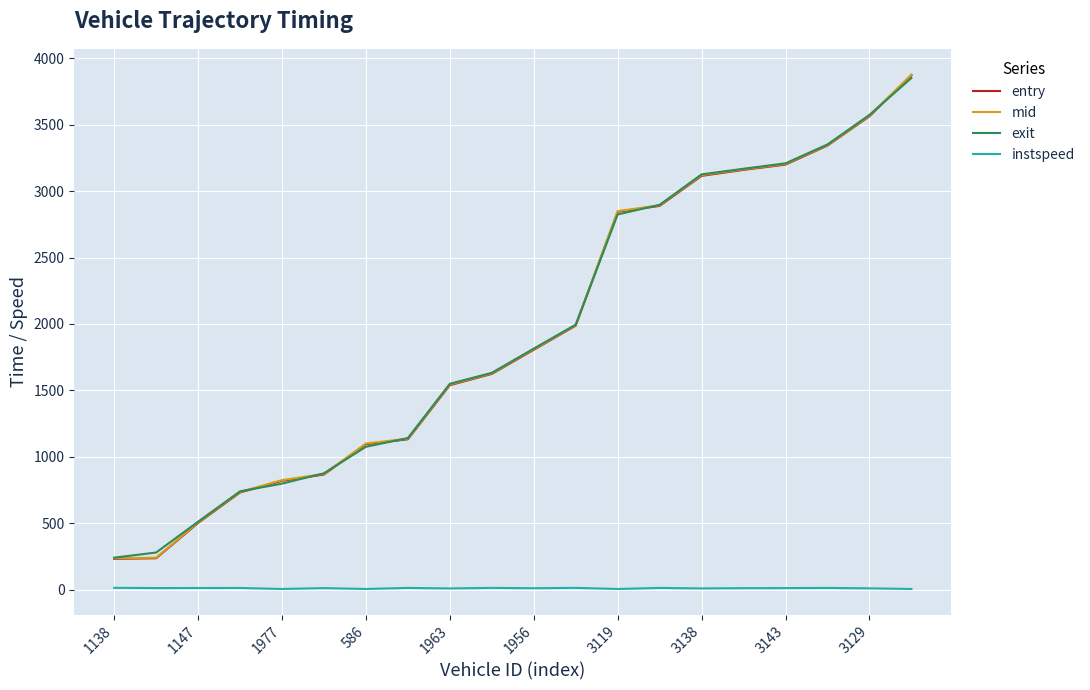

At how many categories does at least one series exceed 1737?

10